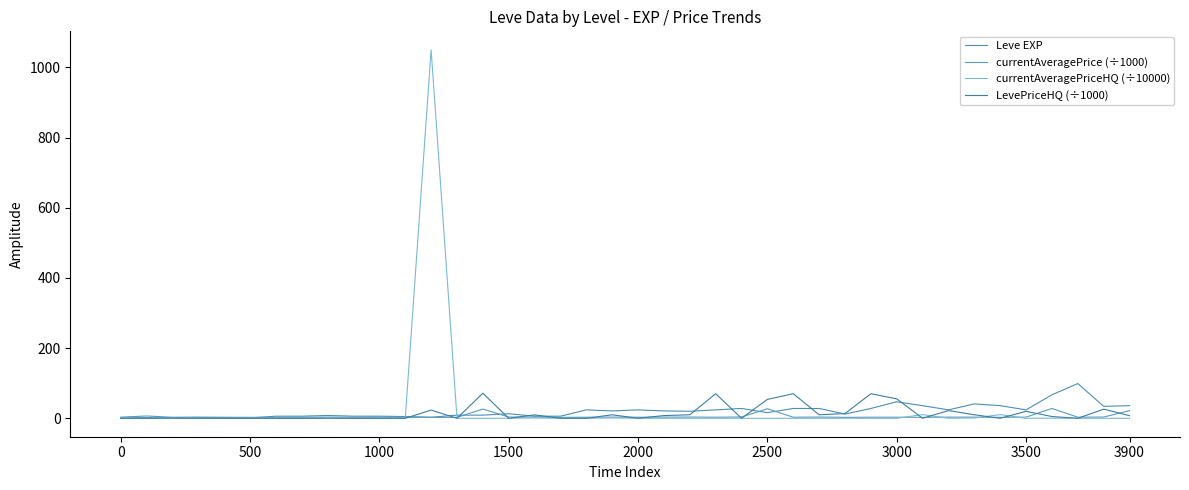

What are all the series names shown in the legend?

Leve EXP, currentAveragePrice (÷1000), currentAveragePriceHQ (÷10000), LevePriceHQ (÷1000)